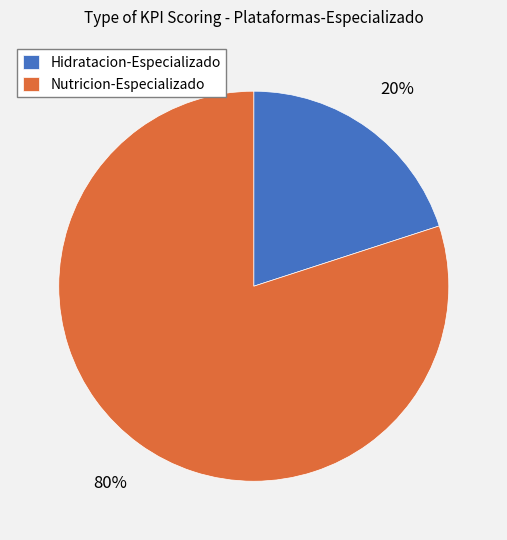

True or false: Hidratacion-Especializado accounts for 9% of the total.

False